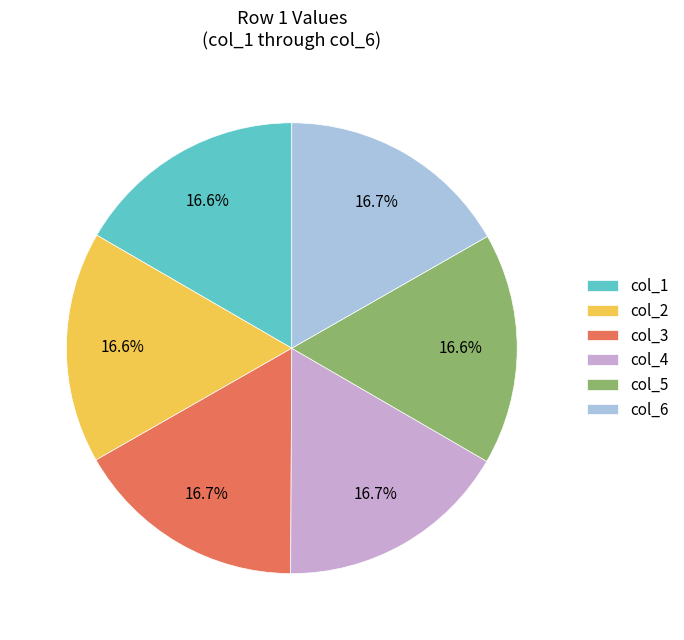

True or false: col_6 accounts for 17% of the total.

True